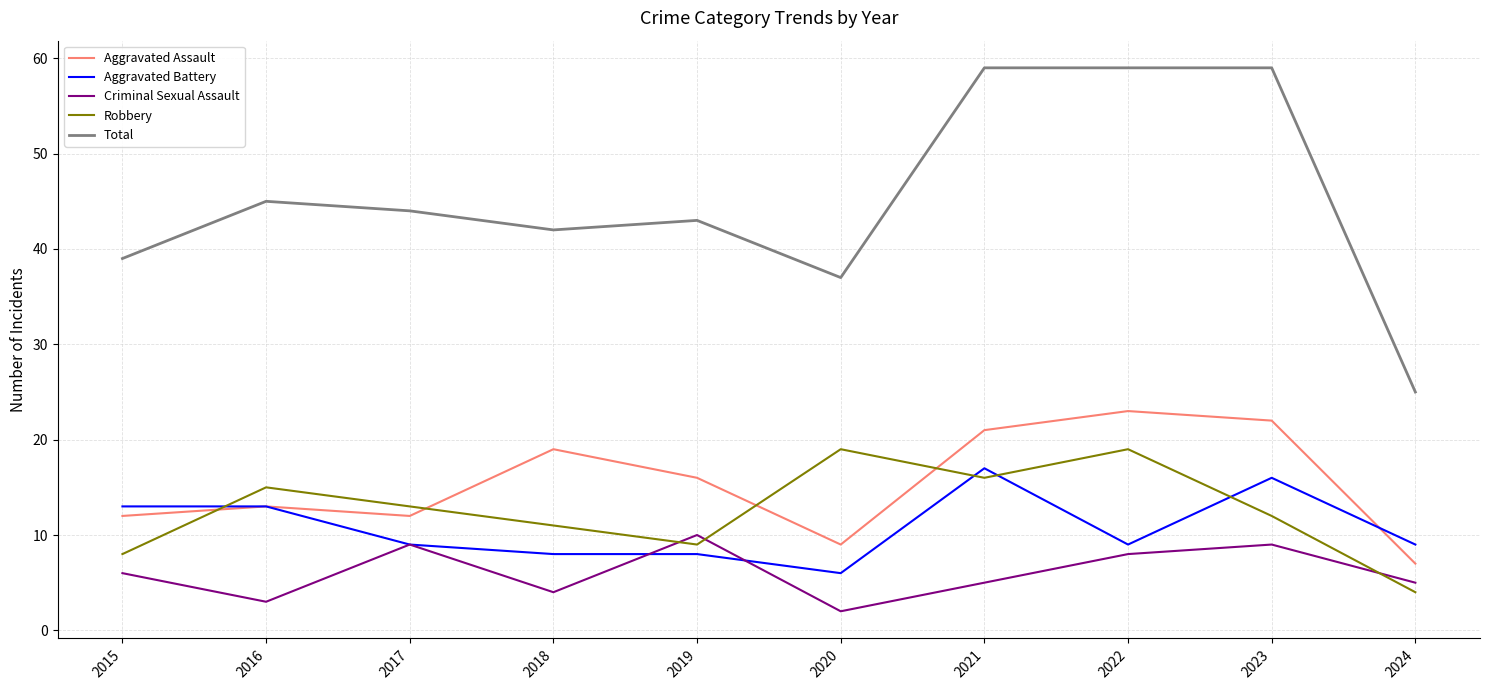

At which label does Robbery first exceed 13?

2016